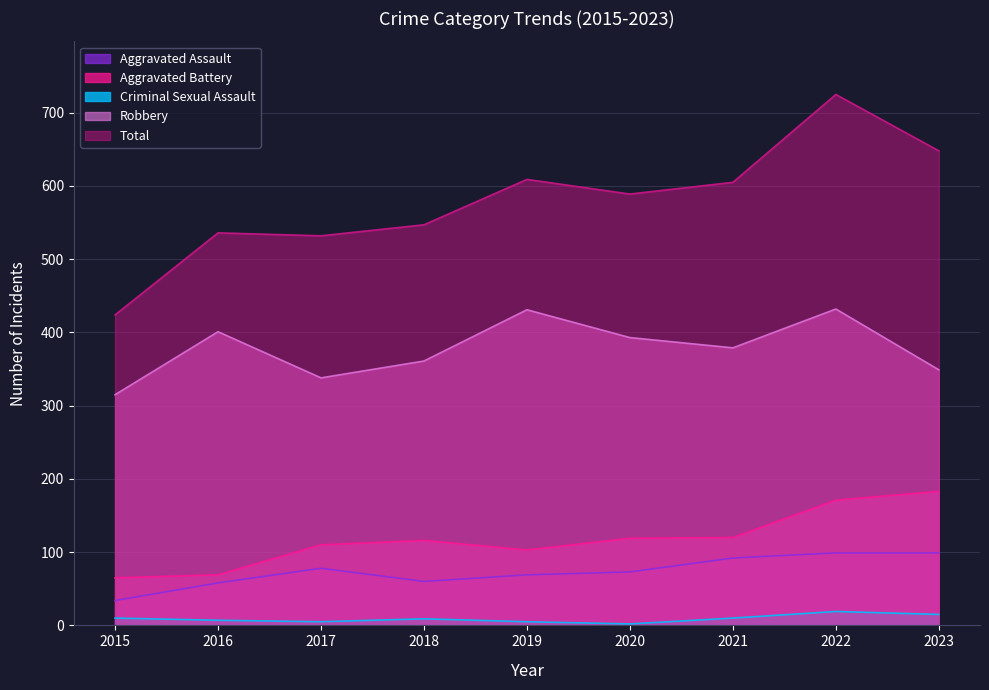

What is the sum of the Criminal Sexual Assault values at 2020 and 2023?

17